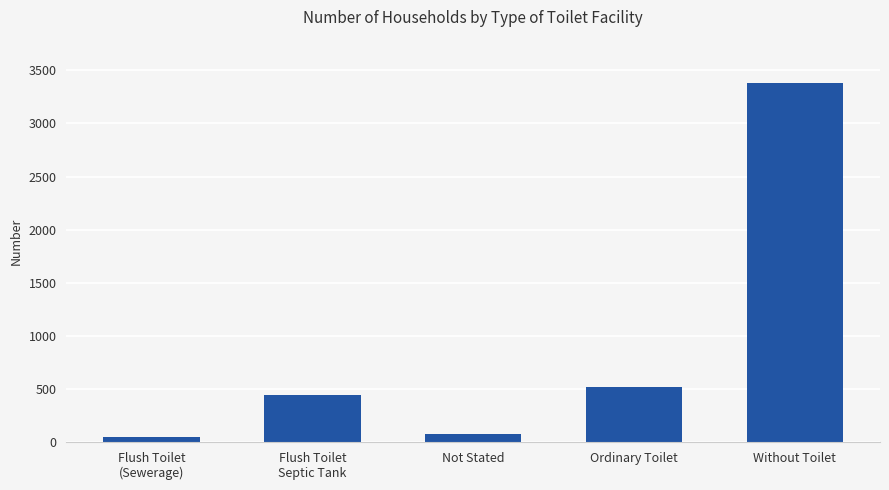

How many data points are less than 443?

2